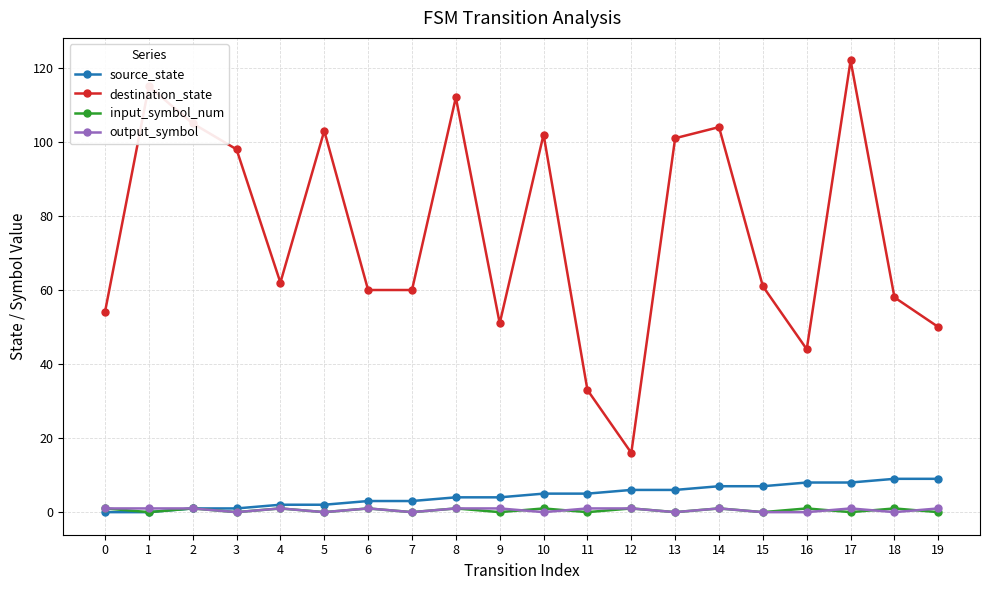

In destination_state, how many points are higher than both neighbors (excluding endpoints)?

6